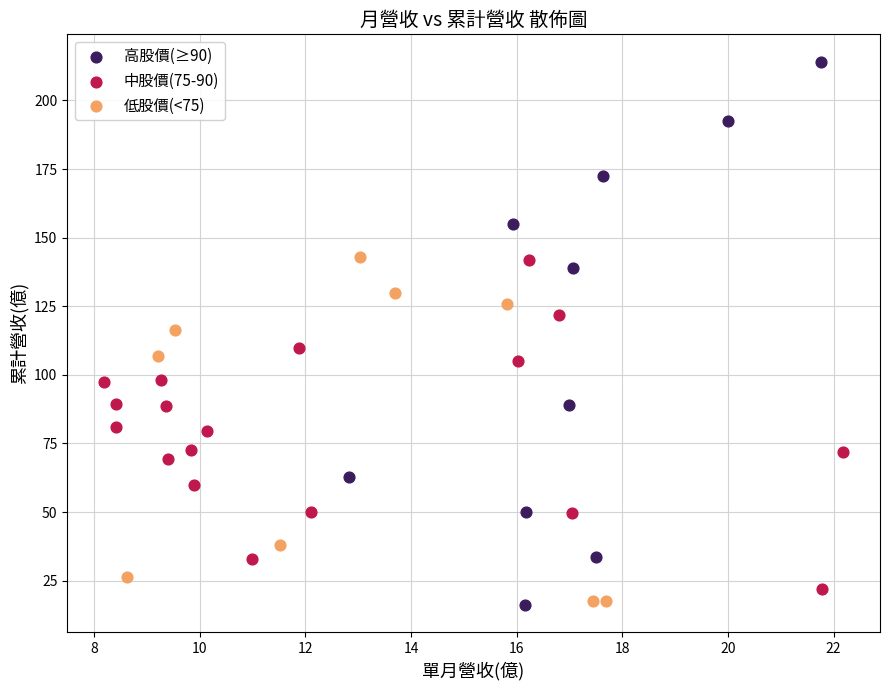

Which series reaches the maximum Y coordinate?

高股價(≥90)